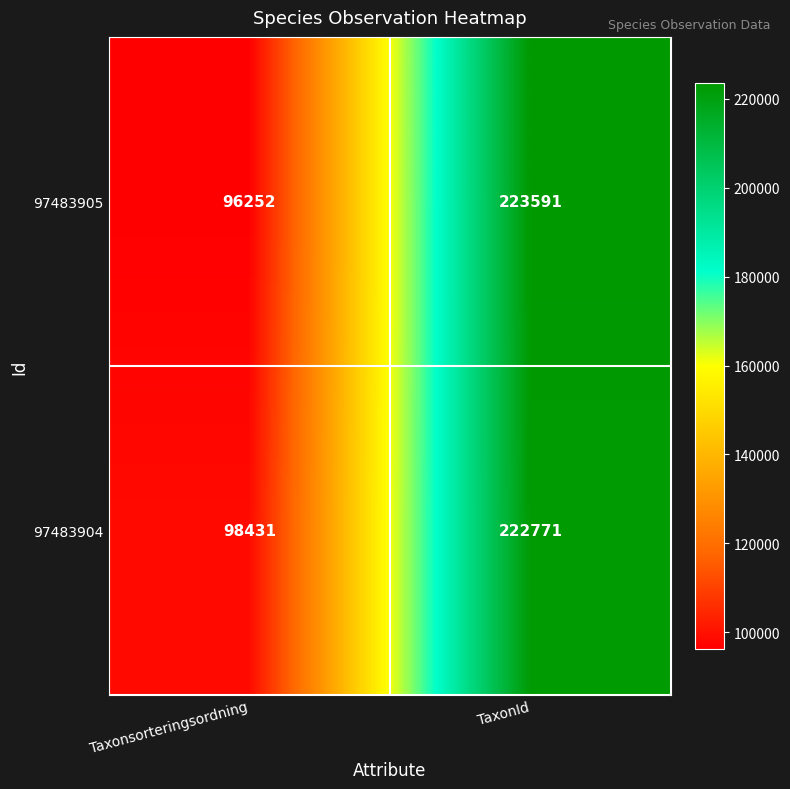

What is the spread (max minus min) of values at TaxonId?

820